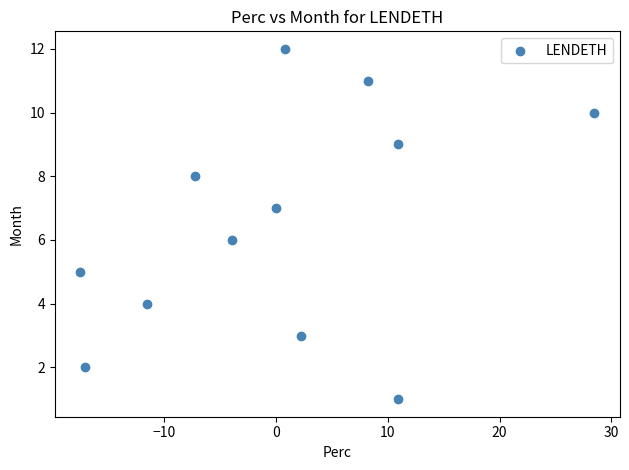

What is the range of Y values (max minus min)?

11